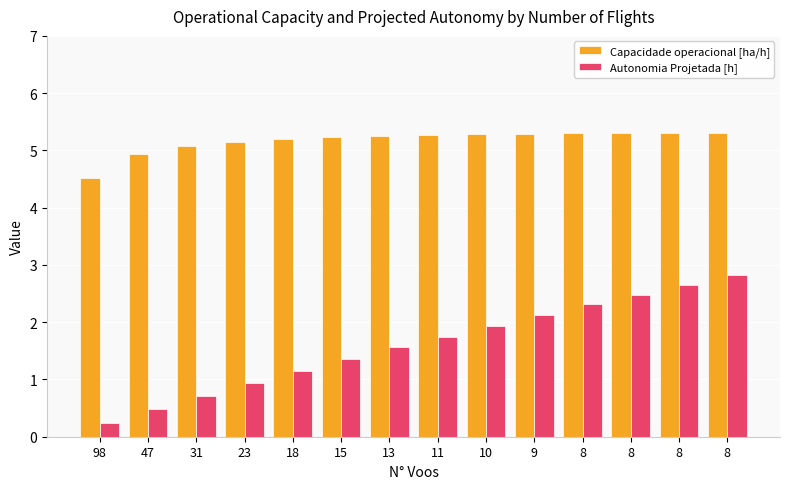

What is the sum of the Capacidade operacional [ha/h] values at 98 and 8?

9.8